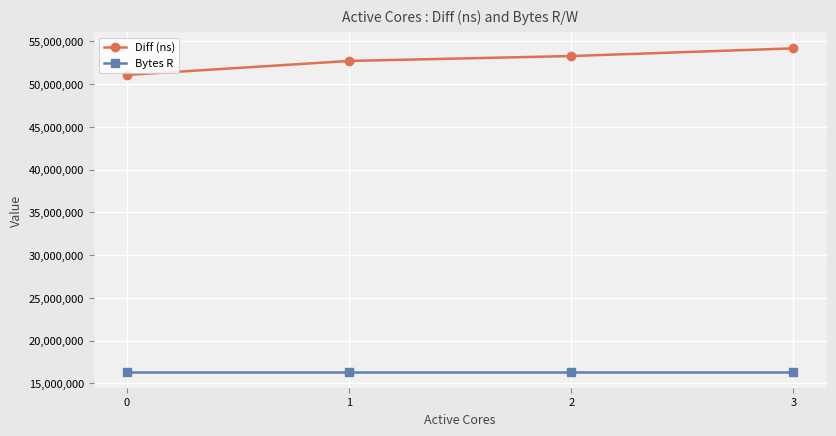

What is the smallest value displayed?

16384000